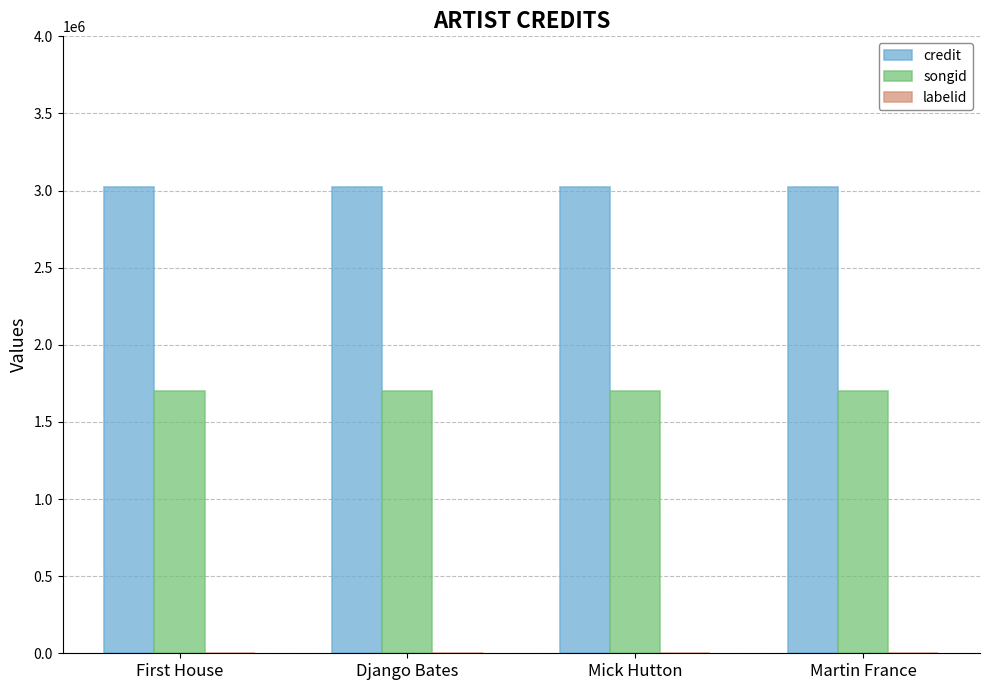

Which series has the largest total across all categories?

credit